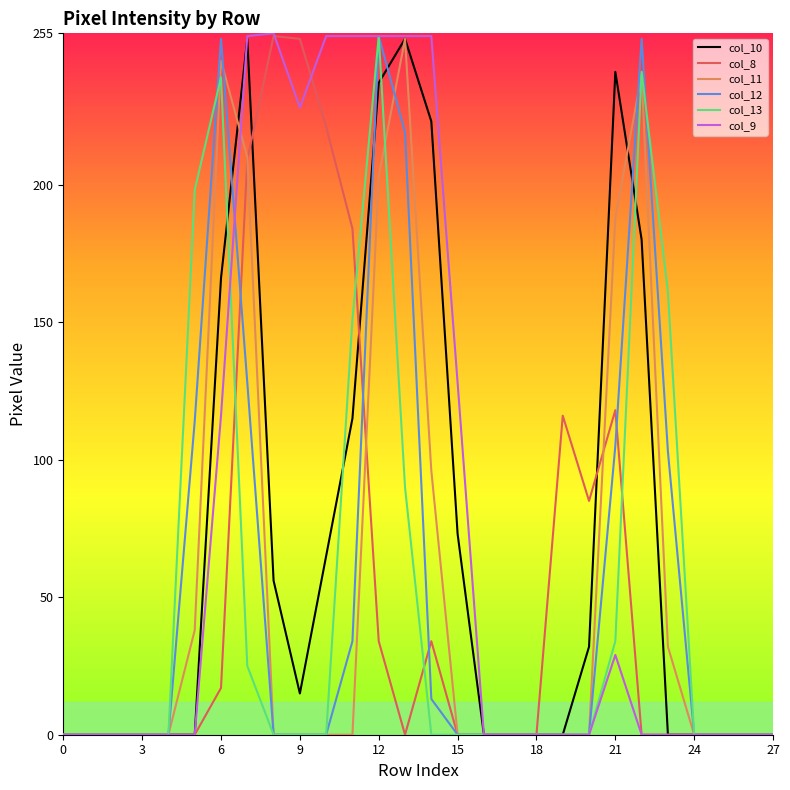

Which series has the largest total across all categories?

col_9